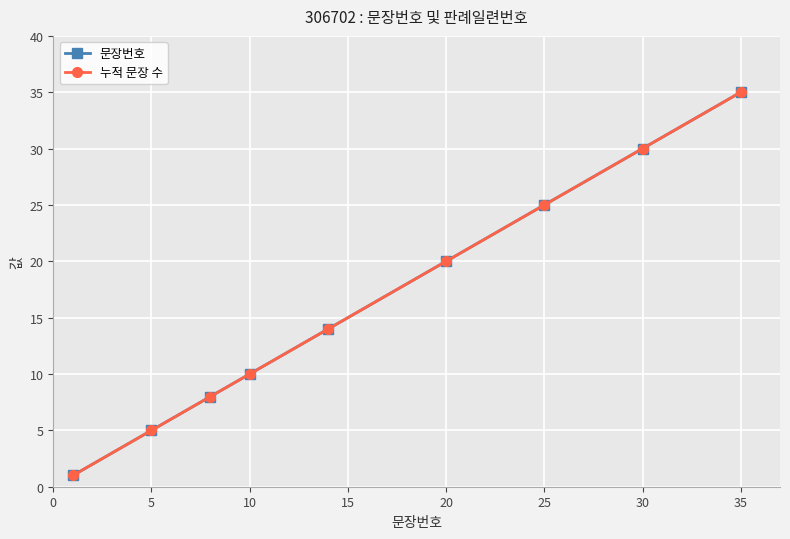

What is the value of the 문장번호 point at the 6th from the left?

20